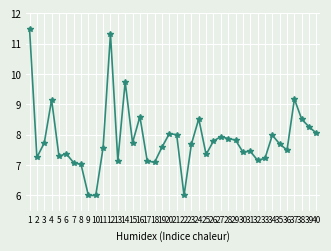

What is the smallest value displayed?

6.0